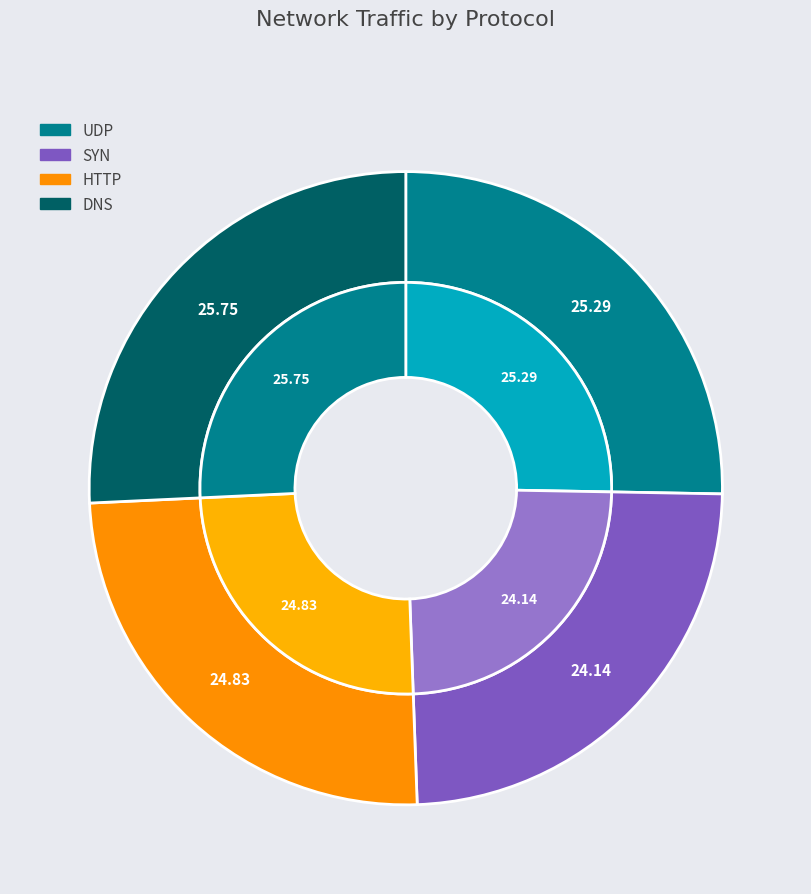

Rank the categories by value from highest to lowest.

DNS, UDP, HTTP, SYN